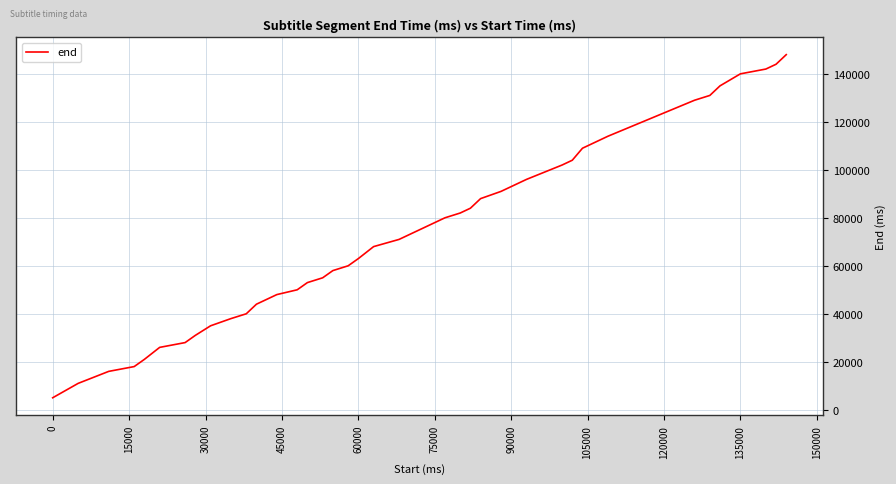

What is the difference between the maximum and minimum values?

143000